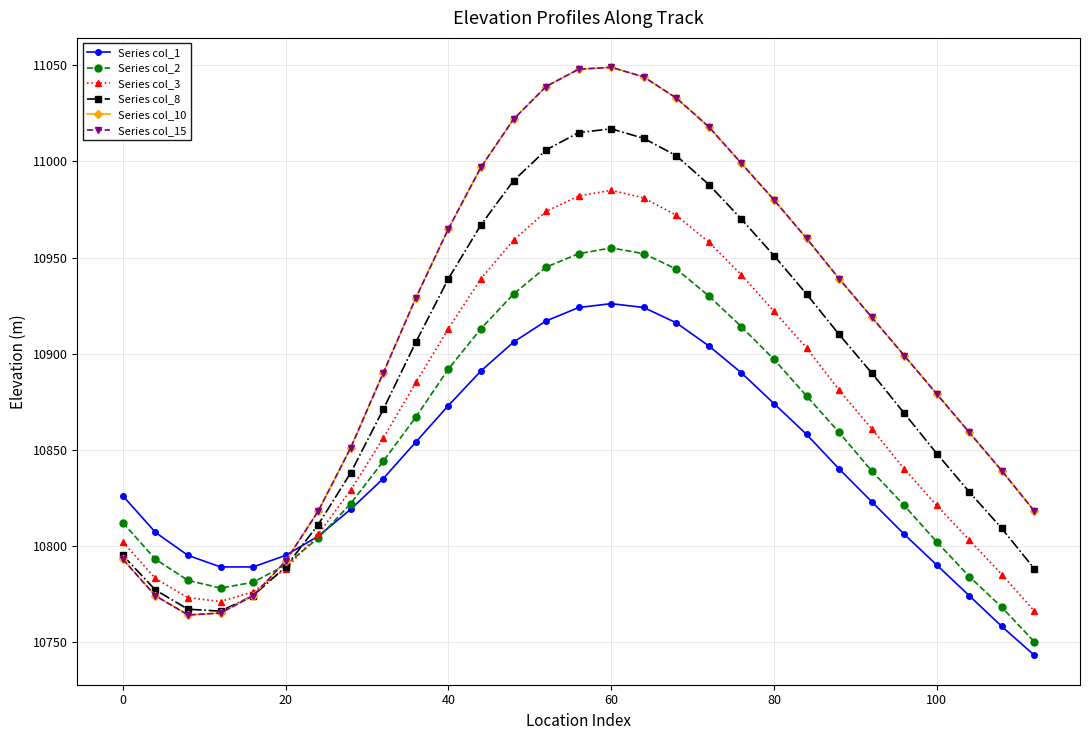

How many interior local peaks does the Series col_1 series have?

1